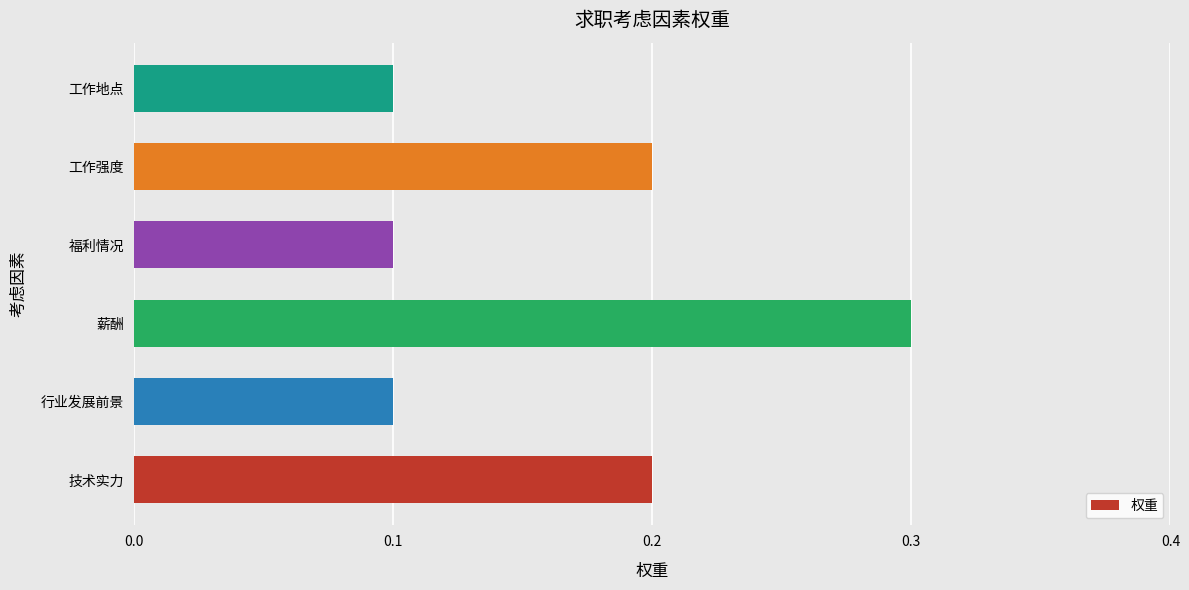

The chart shows a value of 0.1 at 工作地点. True or false?

True